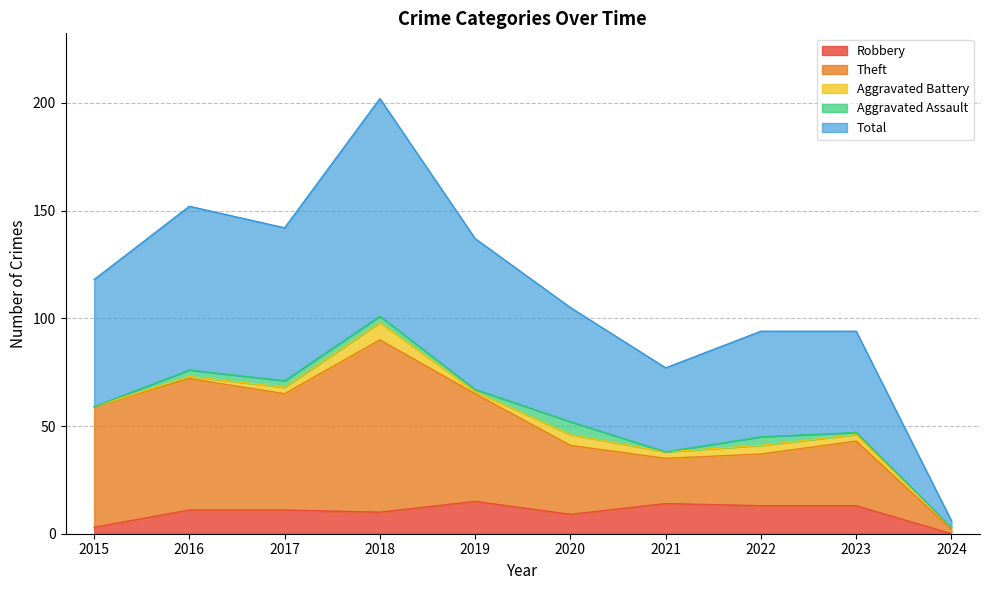

In Theft, how many points are higher than both neighbors (excluding endpoints)?

3